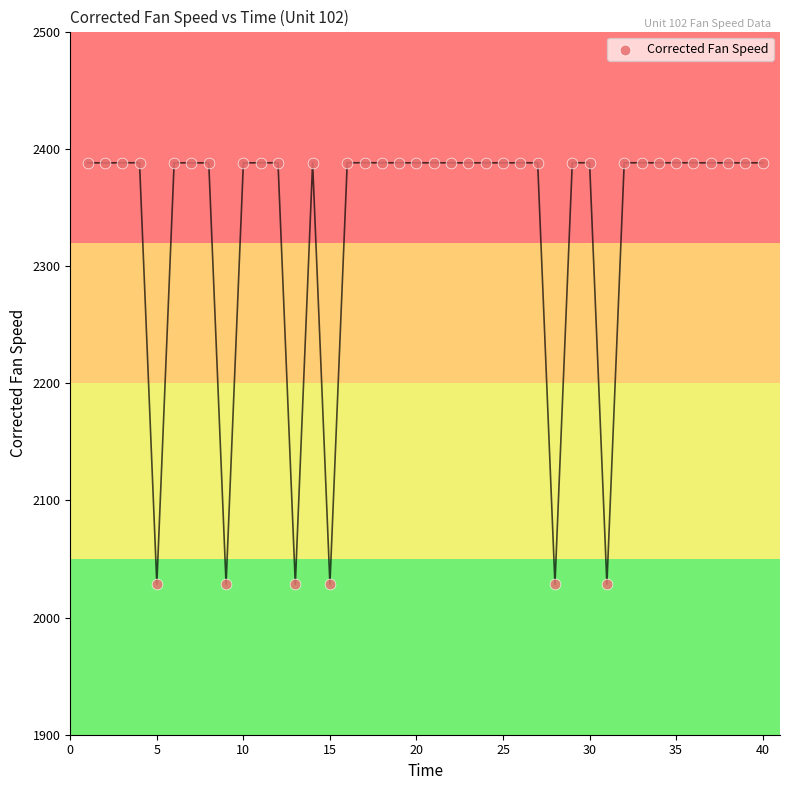

What is the range of X values (max minus min)?

39.0